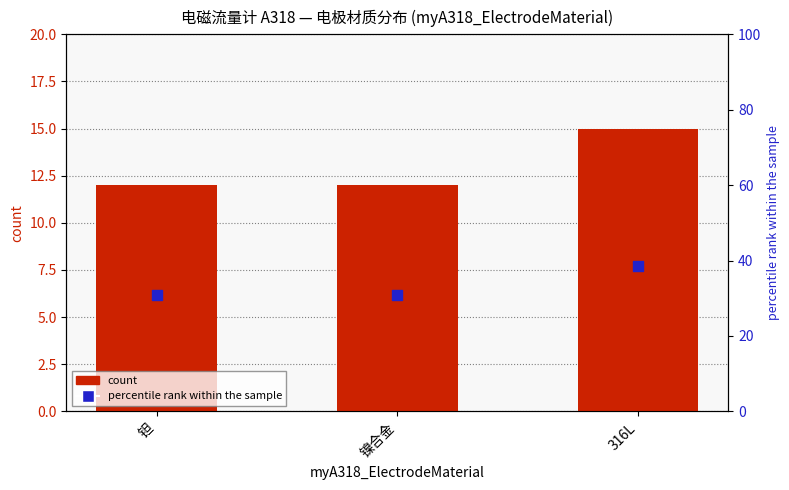

Which series contains the lowest Y value?

count